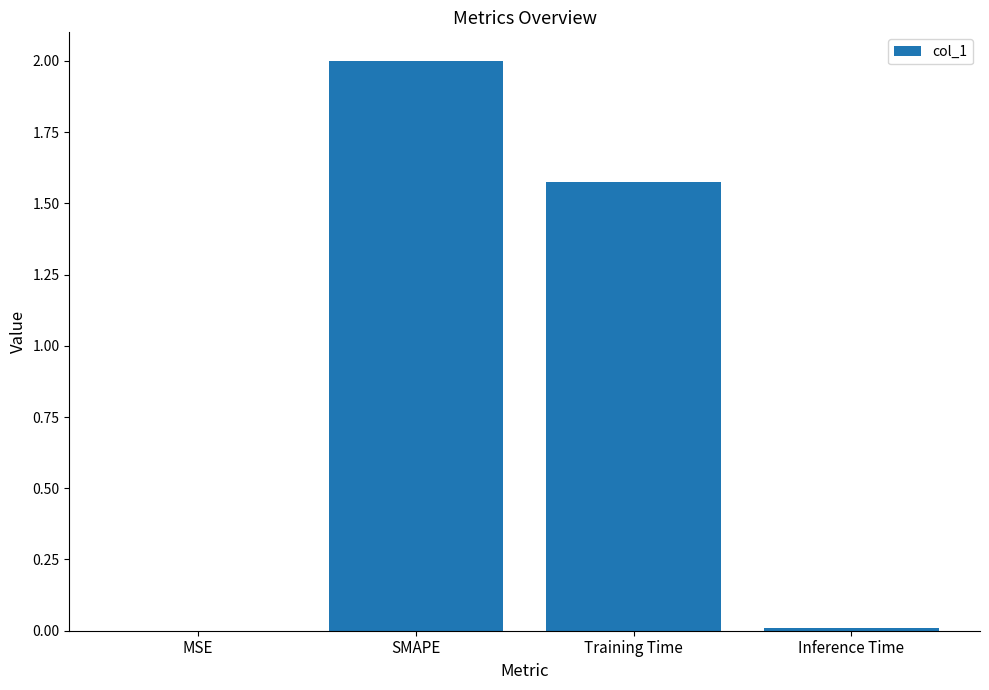

True or false: the data shows 0.3 at Training Time.

False